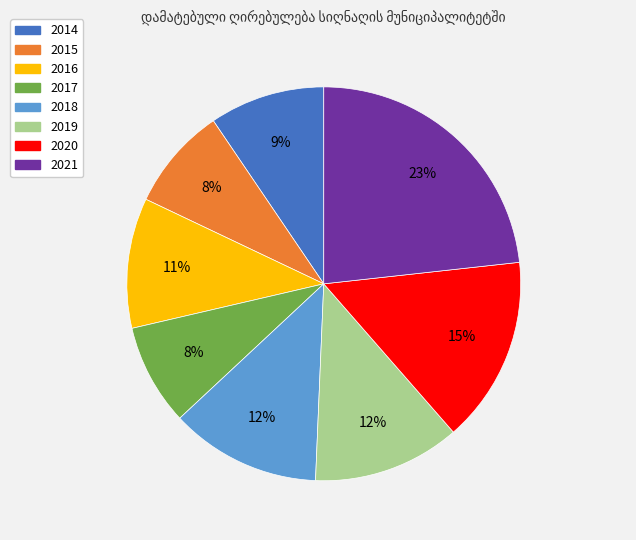

Do 2015 and 2020 together represent more than half of the pie?

No